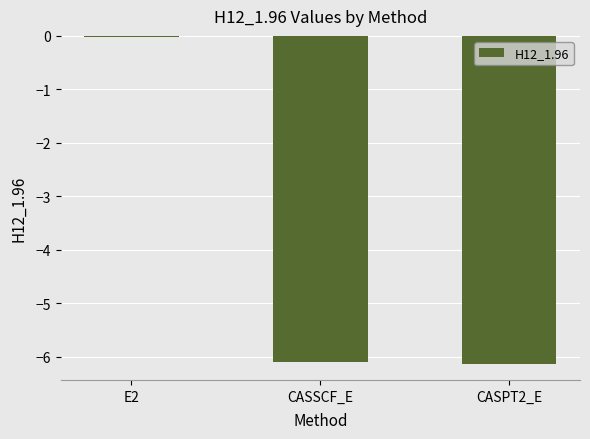

Between E2 and CASSCF_E, which is larger?

E2